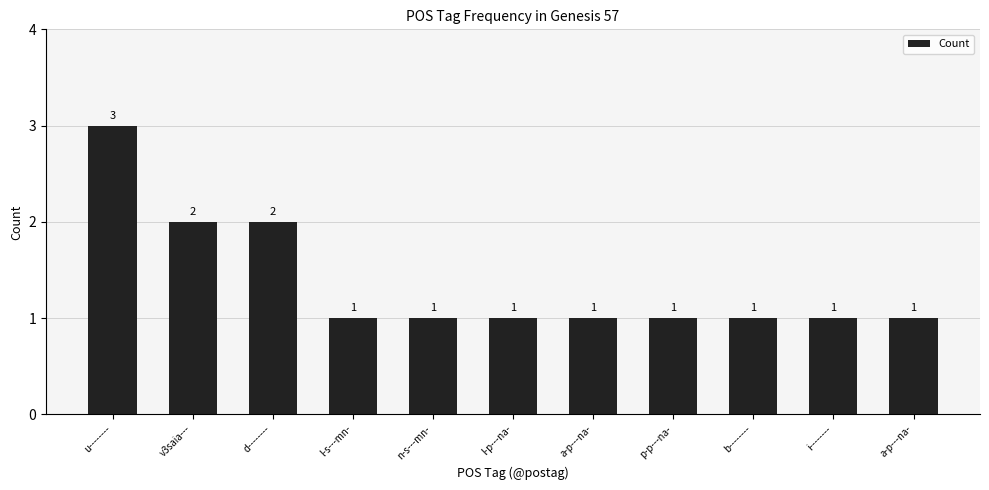

Reading right to left, list all the values displayed in this chart.

1	1	1	1	1	1	1	1	2	2	3